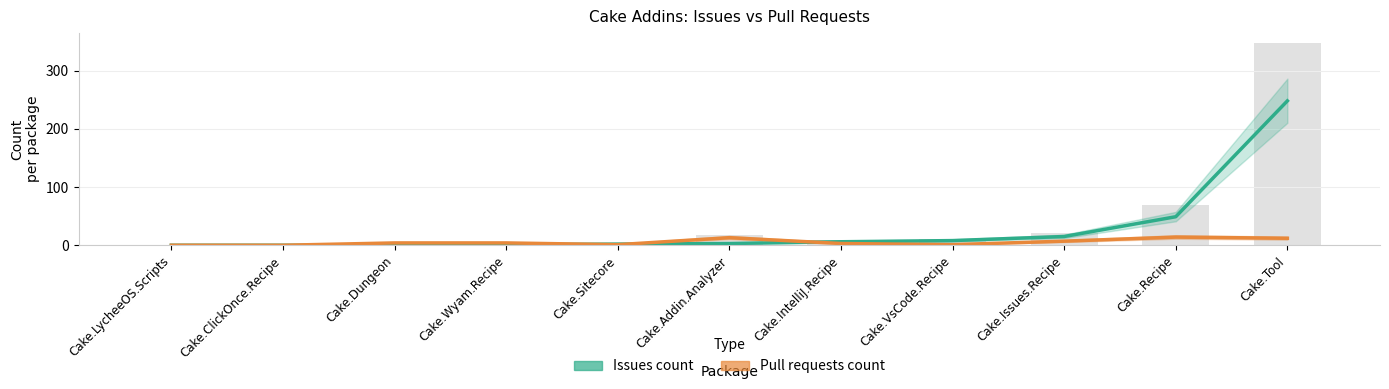

List the series in order of their overall mean, lowest first.

Pull requests count, Issues count